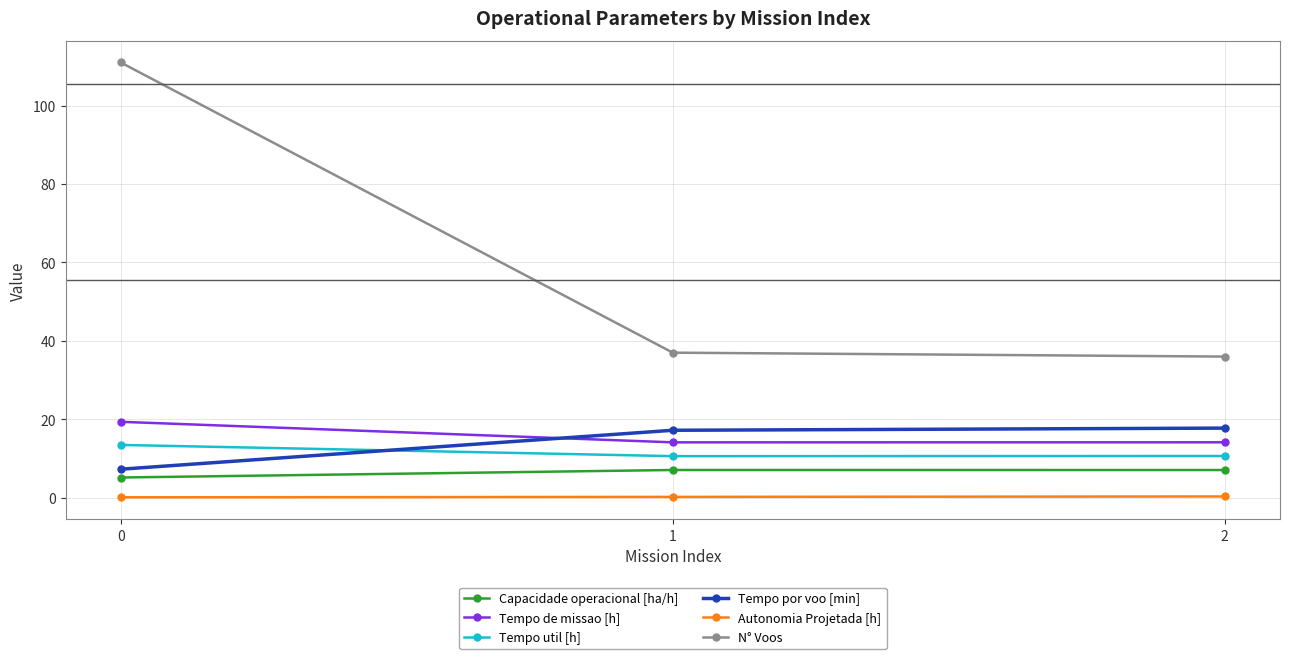

What is the value of the N° Voos point at the 3rd from the left?

36.0